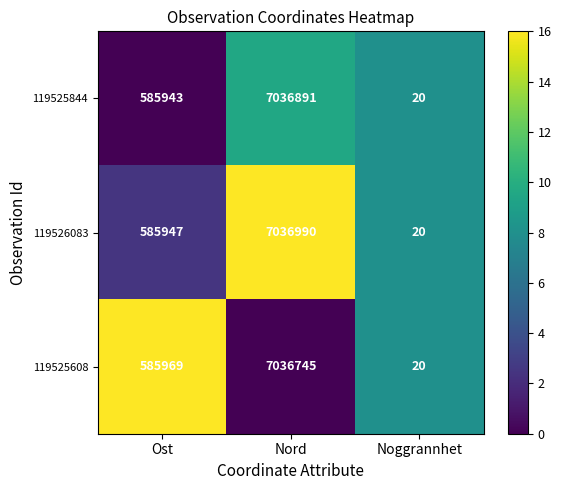

At which label is 119525844 closest to 3518455?

Ost